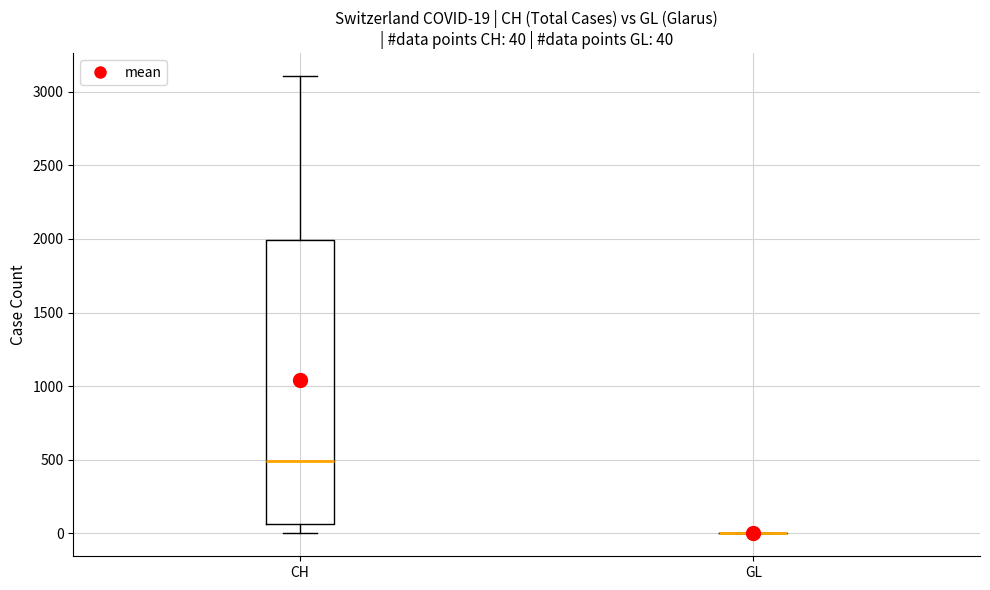

Which box is the tallest, from its lower edge to its upper edge?

CH